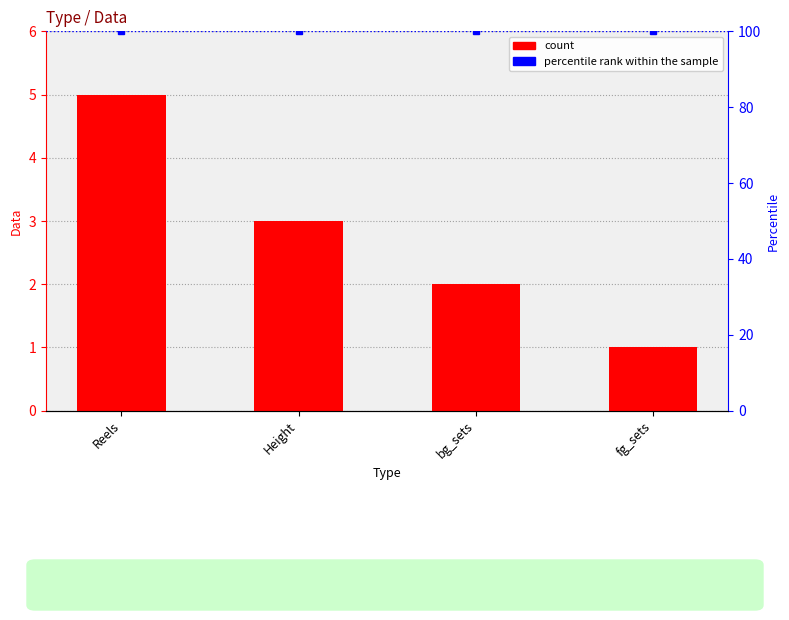

What is the value of the 4th bar from the left?

1